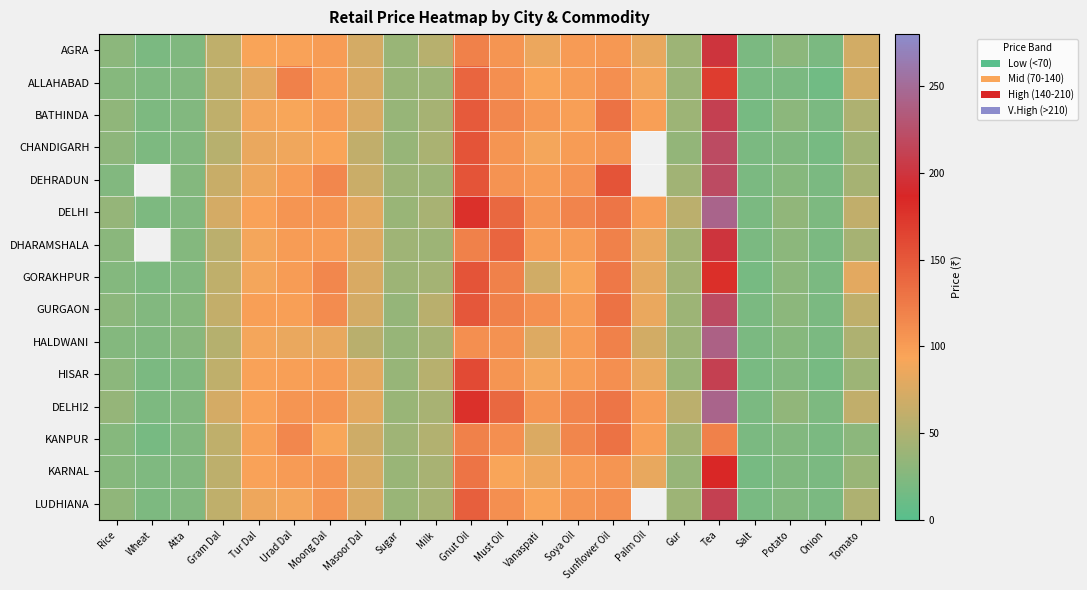

How many categories are shown in the chart?

22